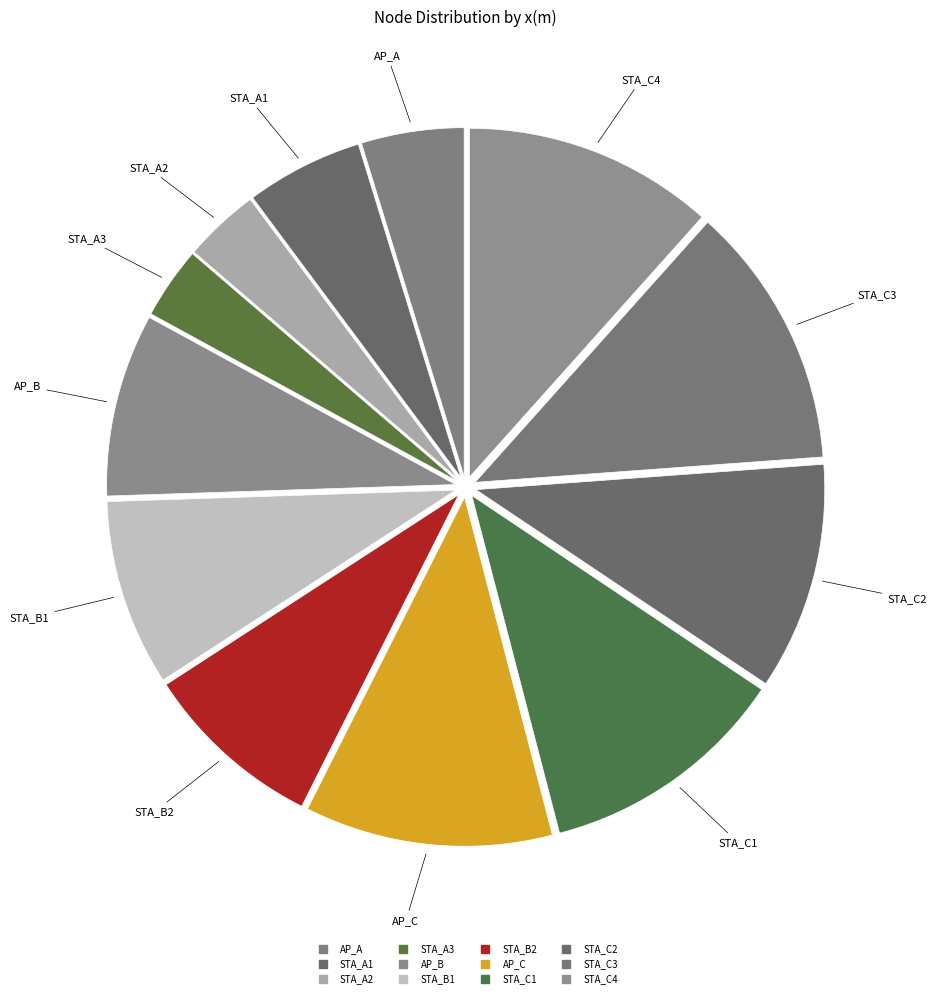

How many slices are in this pie chart?

12